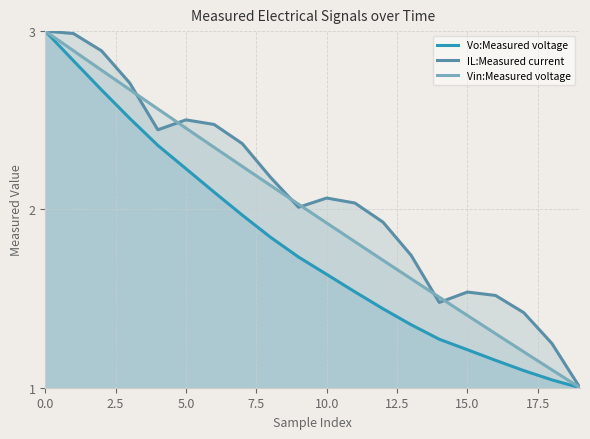

How many categories are shown in the chart?

20